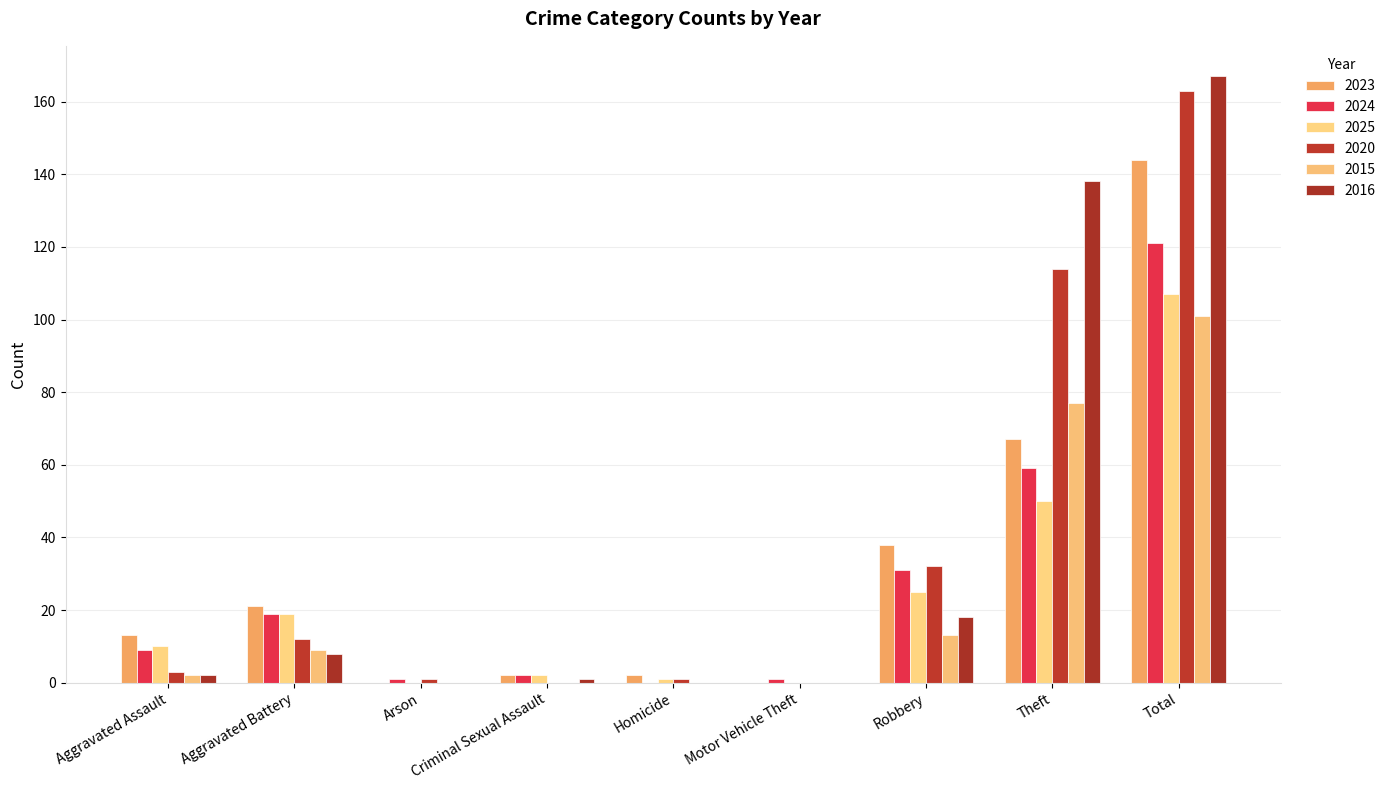

Reading left to right, extract all data points from this chart.

2023: 13	21	0	2	2	0	38	67	144
2024: 9	19	1	2	0	1	31	59	121
2025: 10	19	0	2	1	0	25	50	107
2020: 3	12	1	0	1	0	32	114	163
2015: 2	9	0	0	0	0	13	77	101
2016: 2	8	0	1	0	0	18	138	167